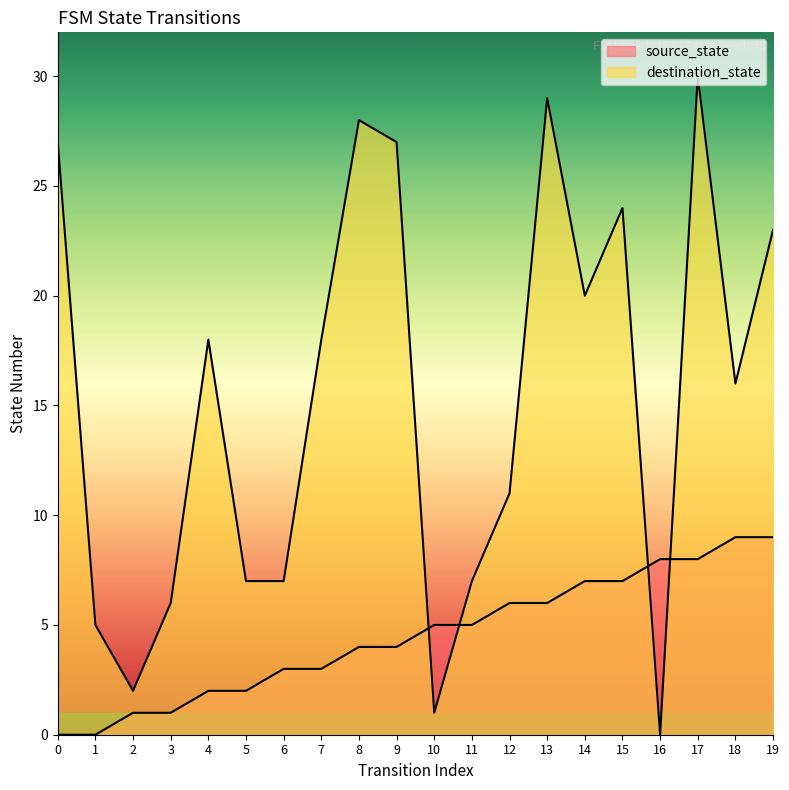

The source_state series shows 6 at 12. True or false?

True